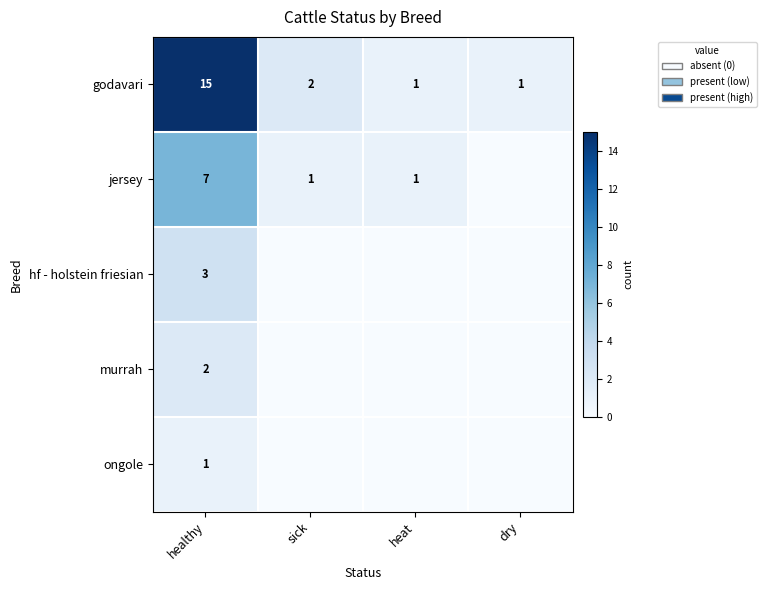

What is the difference between the maximum and minimum values in the godavari series?

14